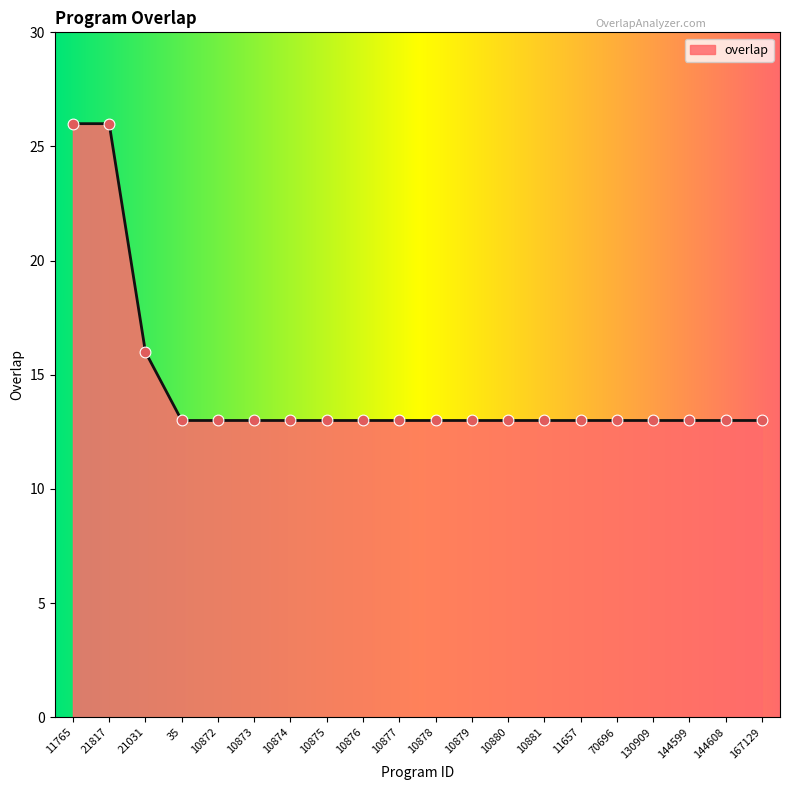

Which has a higher value, 21031 or 70696?

21031